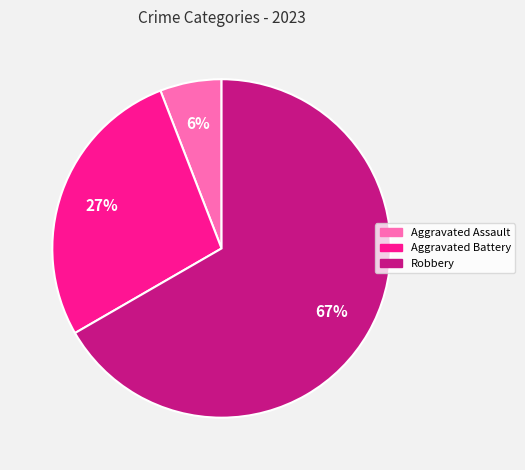

Does any single category account for the majority?

Yes